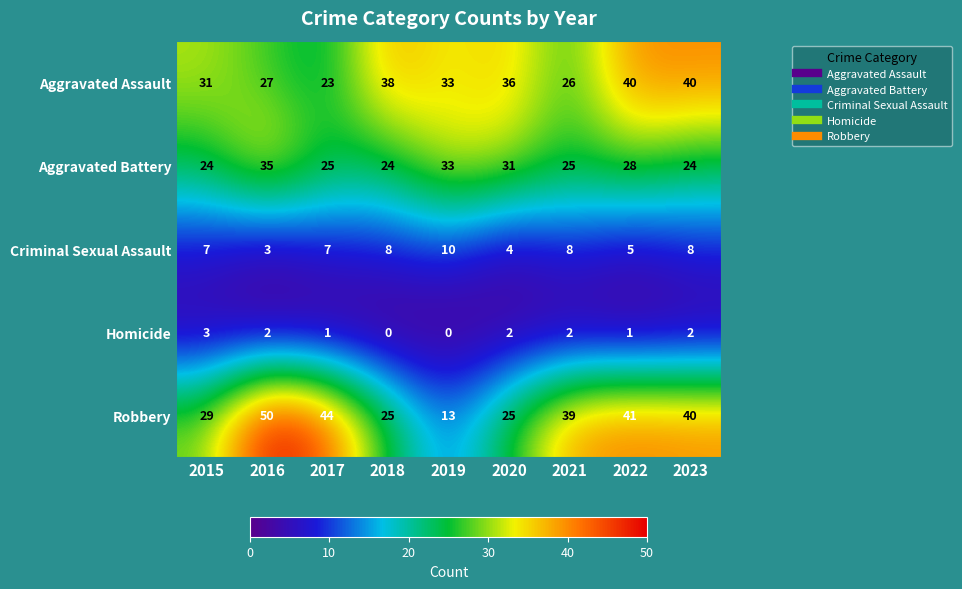

Count the number of data series in this chart.

5